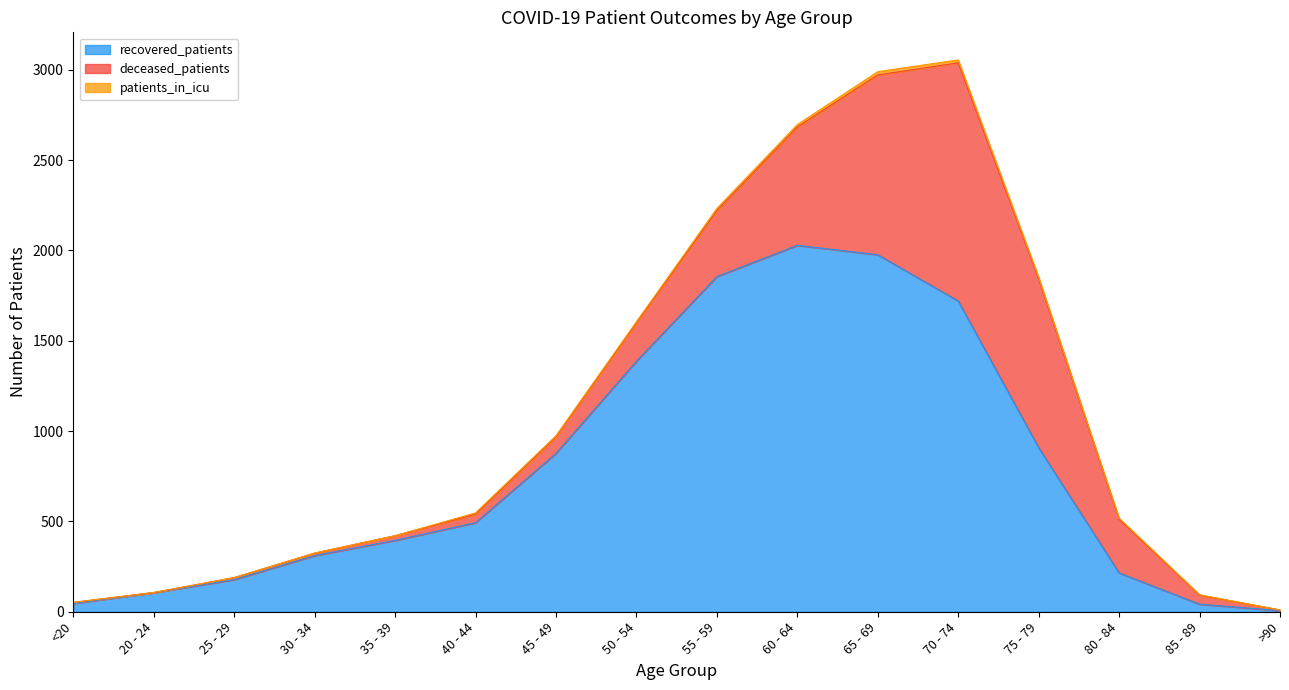

What is the maximum value for recovered_patients?

2028